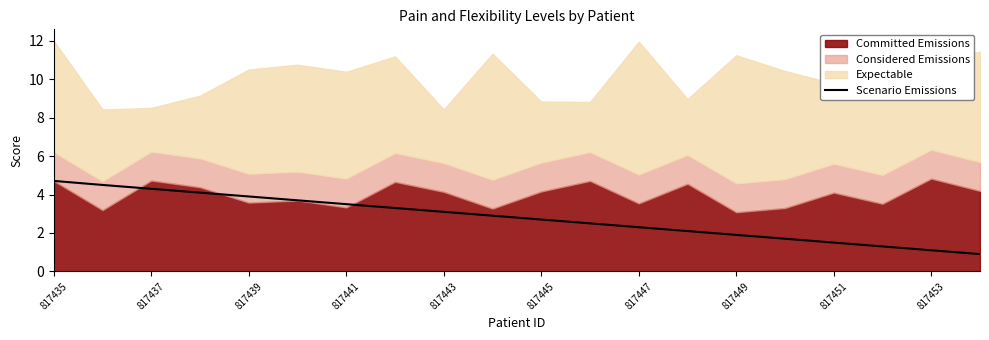

The Scenario Emissions series shows 1.2 at 817449. True or false?

False